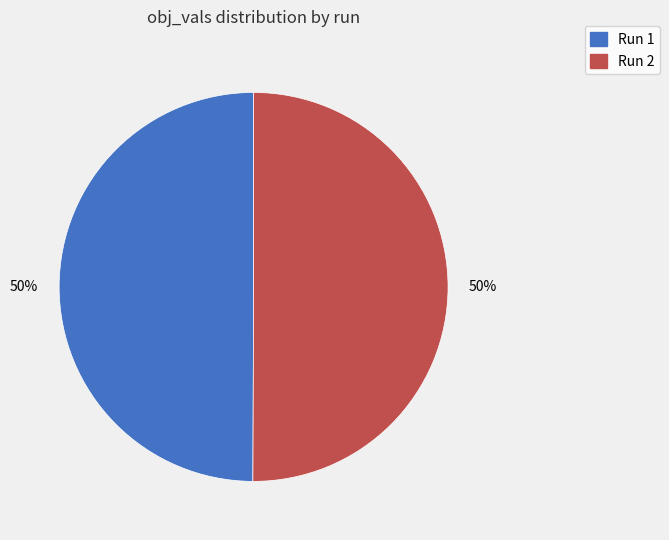

To the nearest percent, what is the average slice percentage?

50%